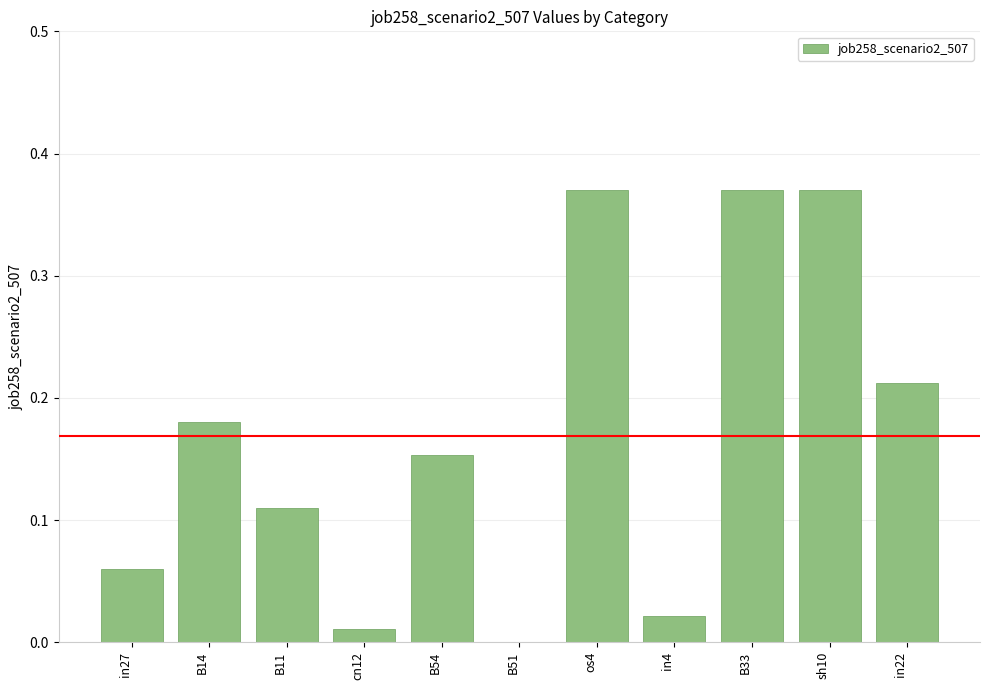

Is it true that the value at B14 is 0.3?

False